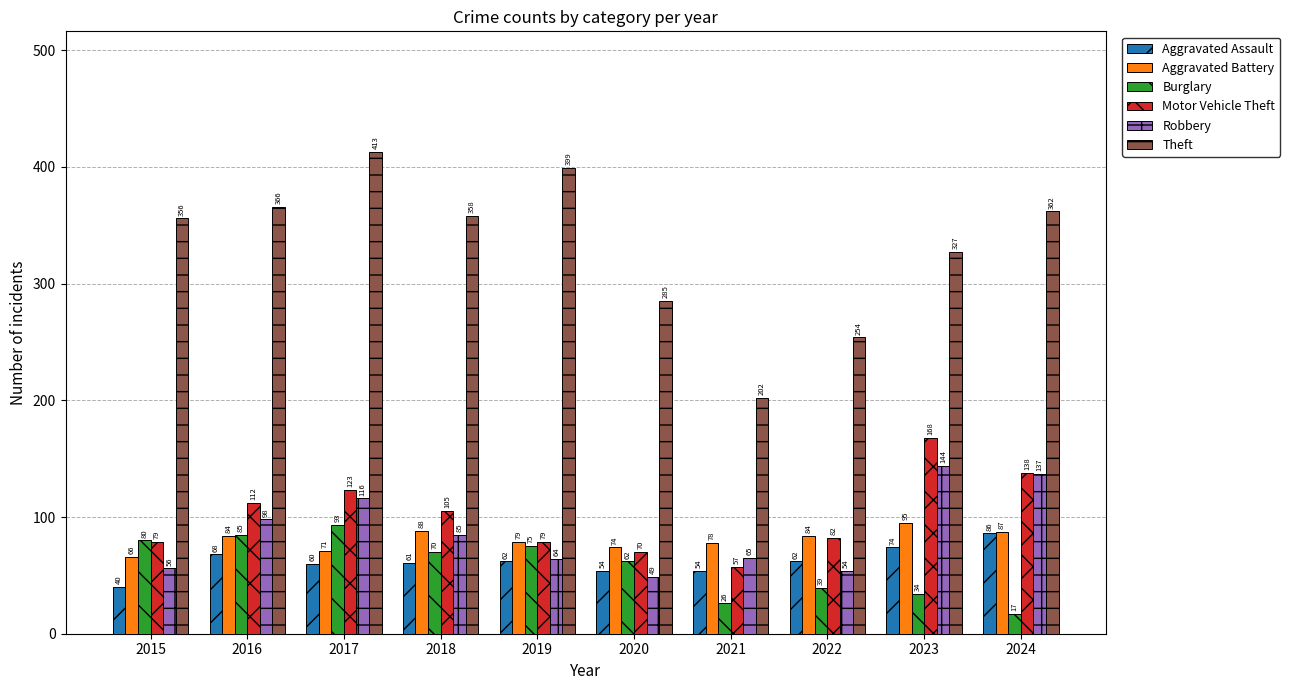

What is the spread (max minus min) of values at 2015?

316